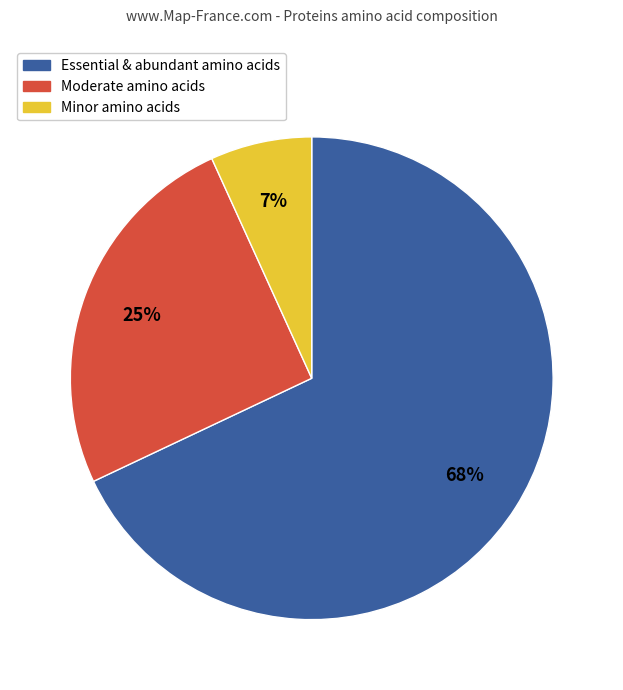

How many slices are in this pie chart?

3